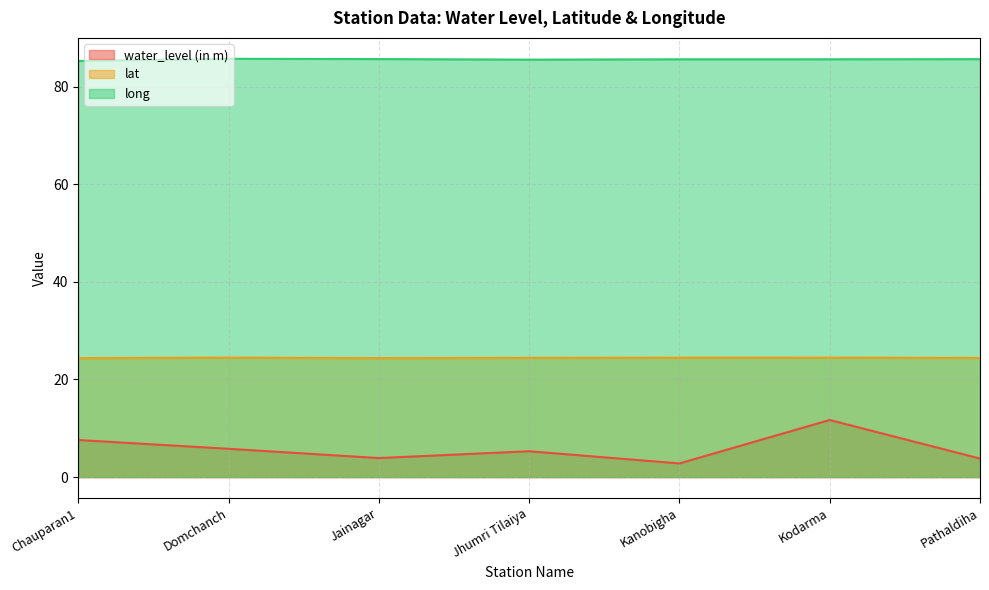

Which series has the largest total across all categories?

long